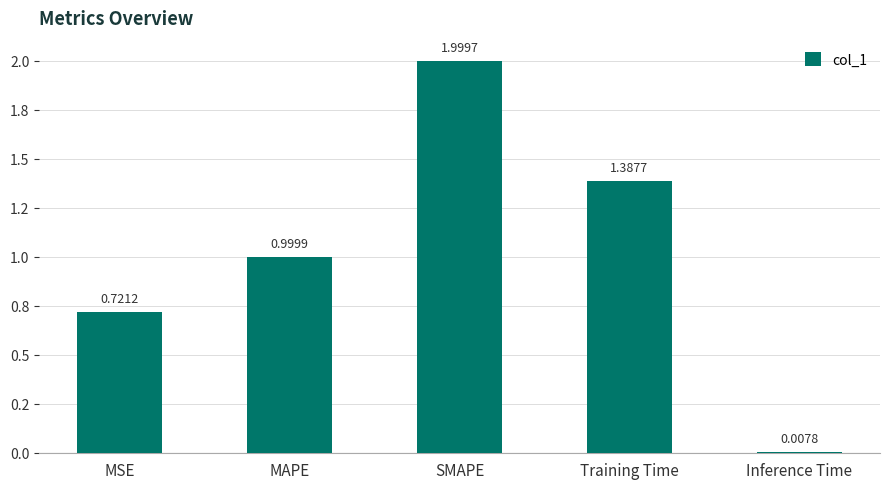

What is the label of the 5th bar from the right?

MSE